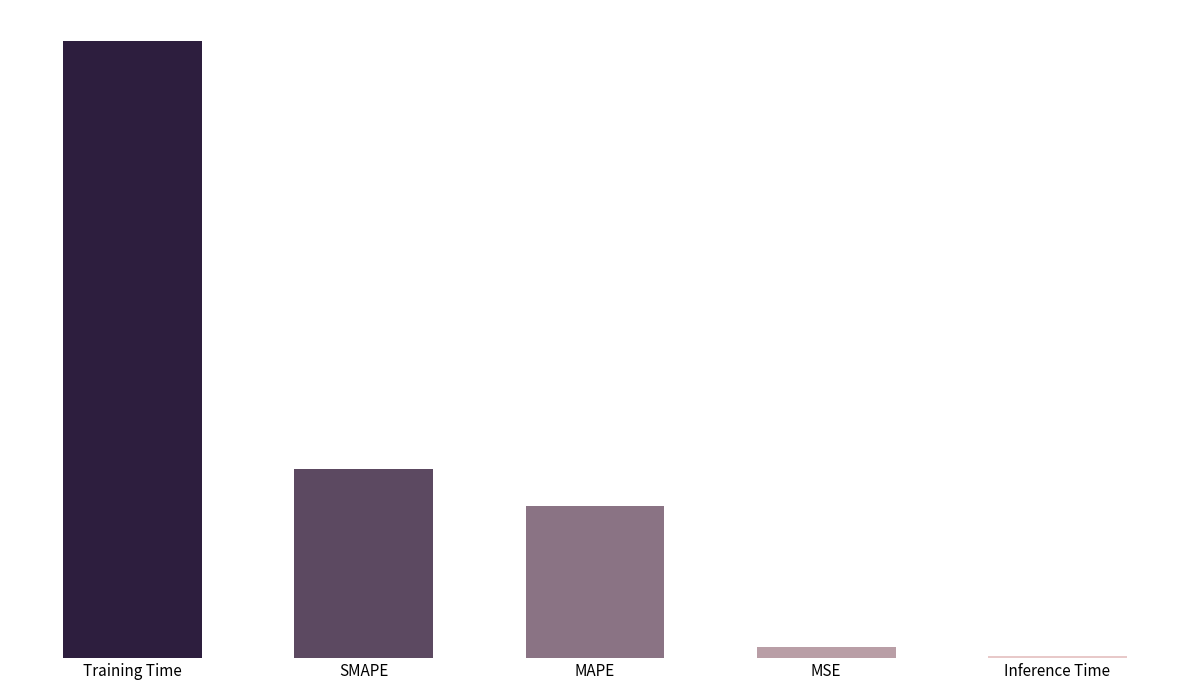

Rank the categories by value from lowest to highest.

Inference Time, MSE, MAPE, SMAPE, Training Time